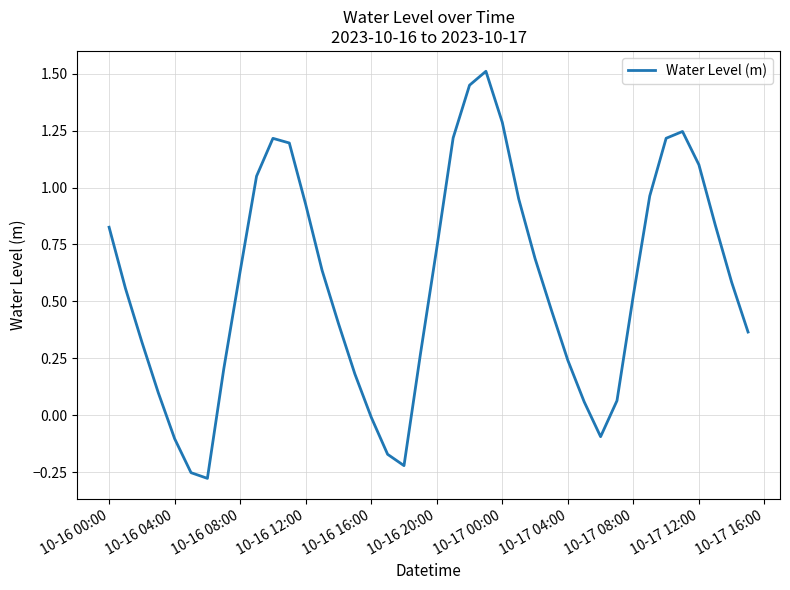

What is the difference between the maximum and minimum values?

1.8